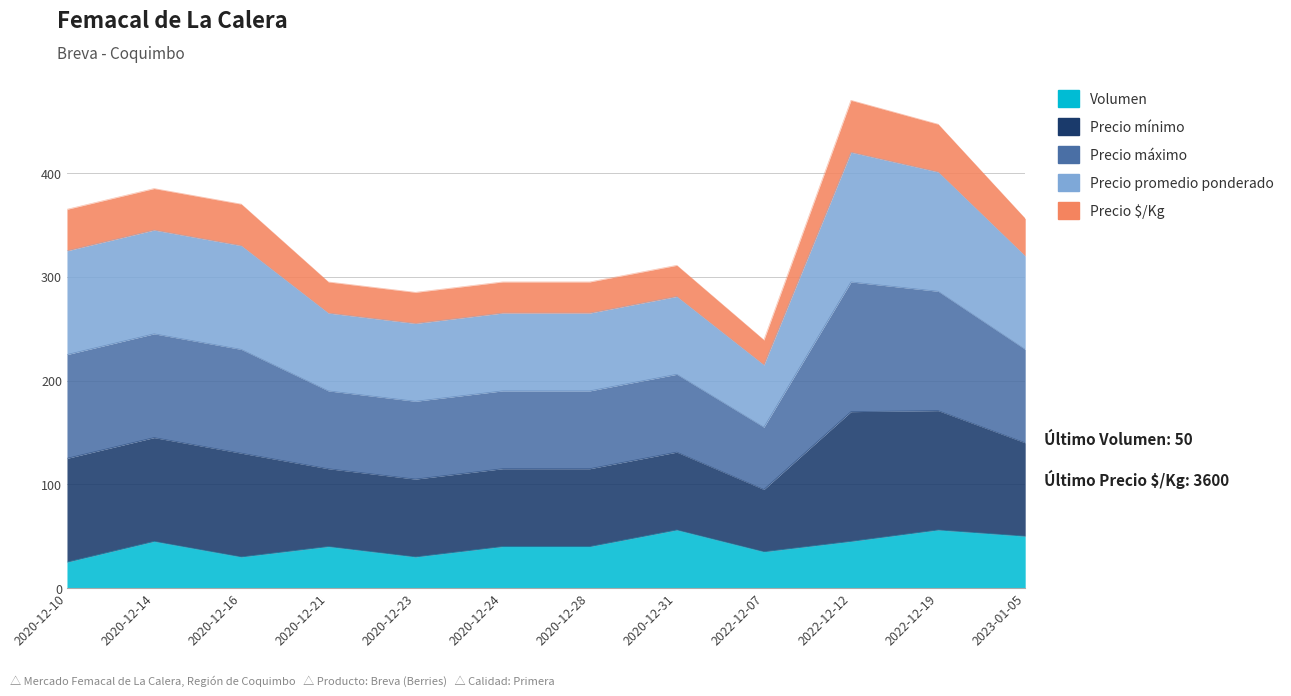

What is the label of the 10th point from the right?

2020-12-16